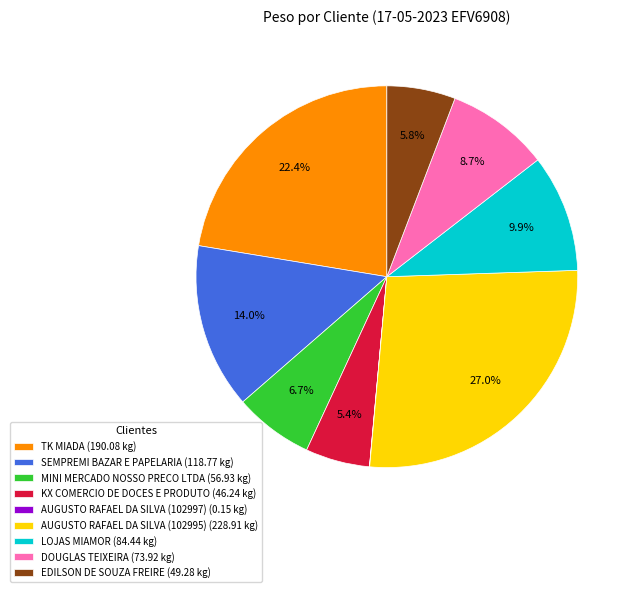

Is there a majority slice in this chart?

No